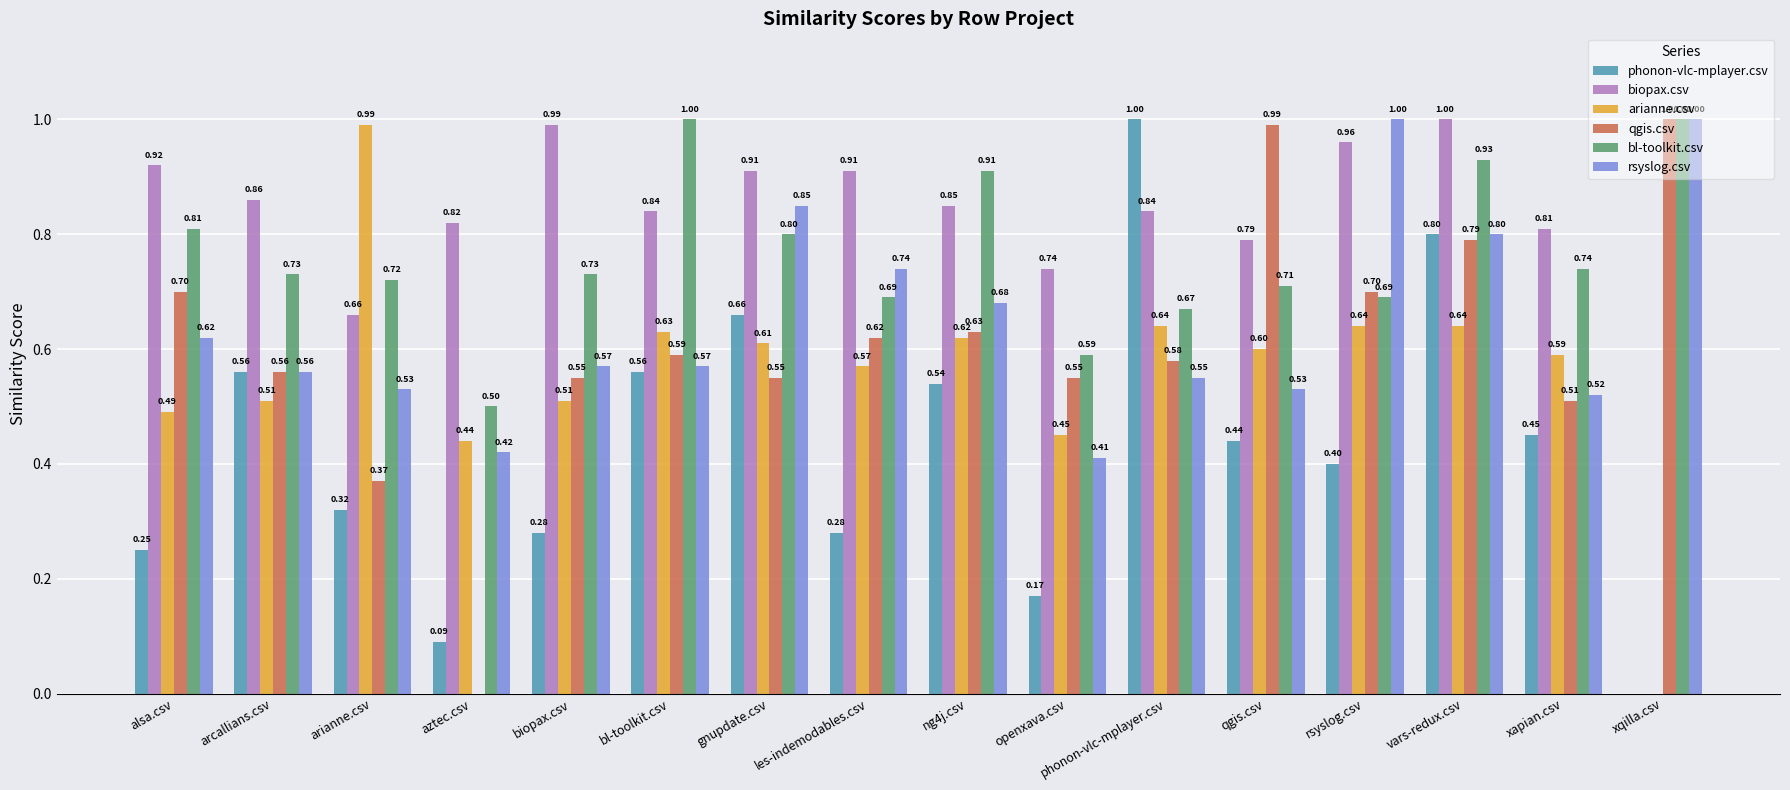

What is the average value of the biopax.csv series?

0.8